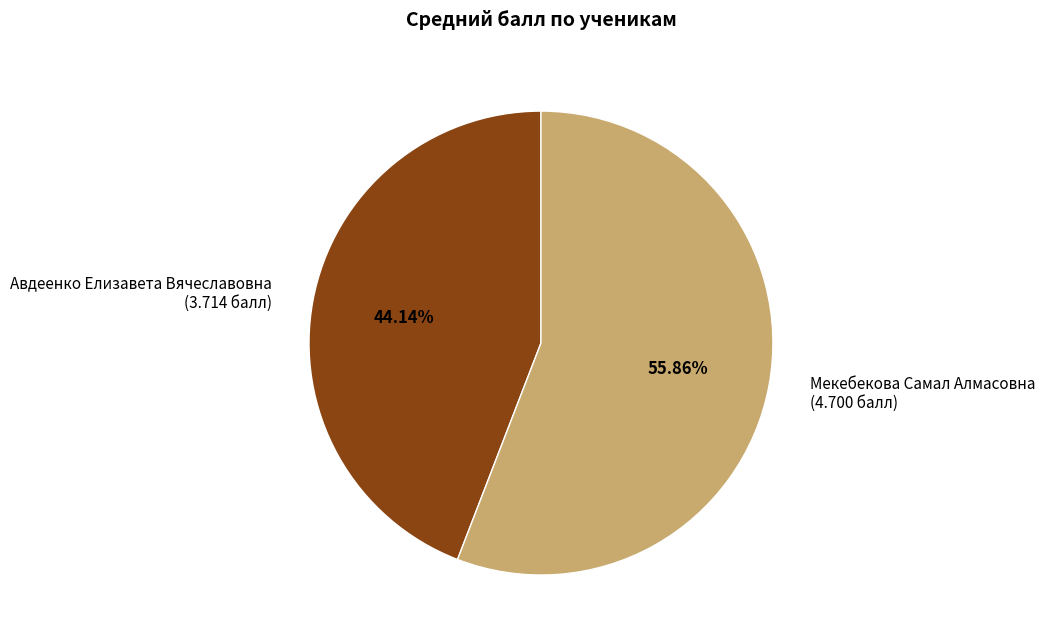

Rank the categories by value from highest to lowest.

Мекебекова Самал Алмасовна, Авдеенко Елизавета Вячеславовна